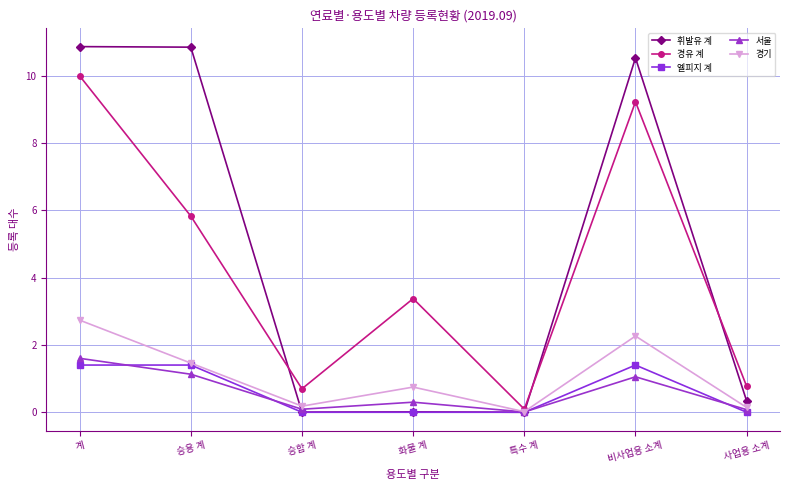

At which label does 서울 reach its peak?

계